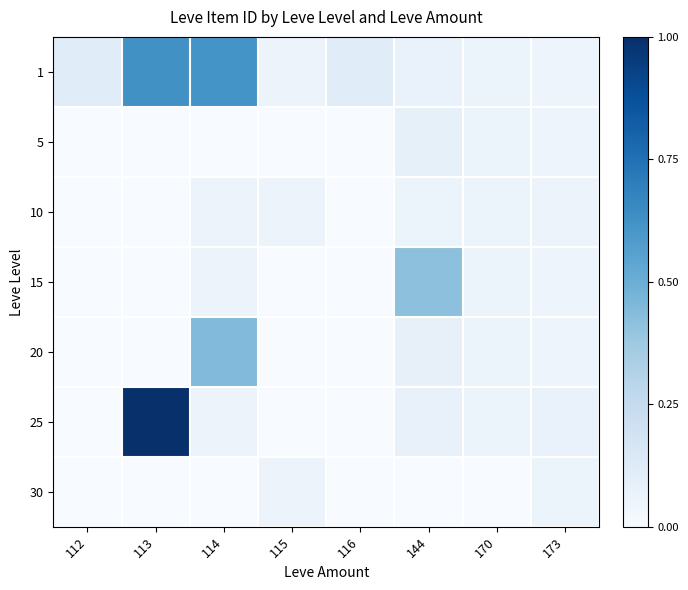

Which category has the lowest value across all series?

112